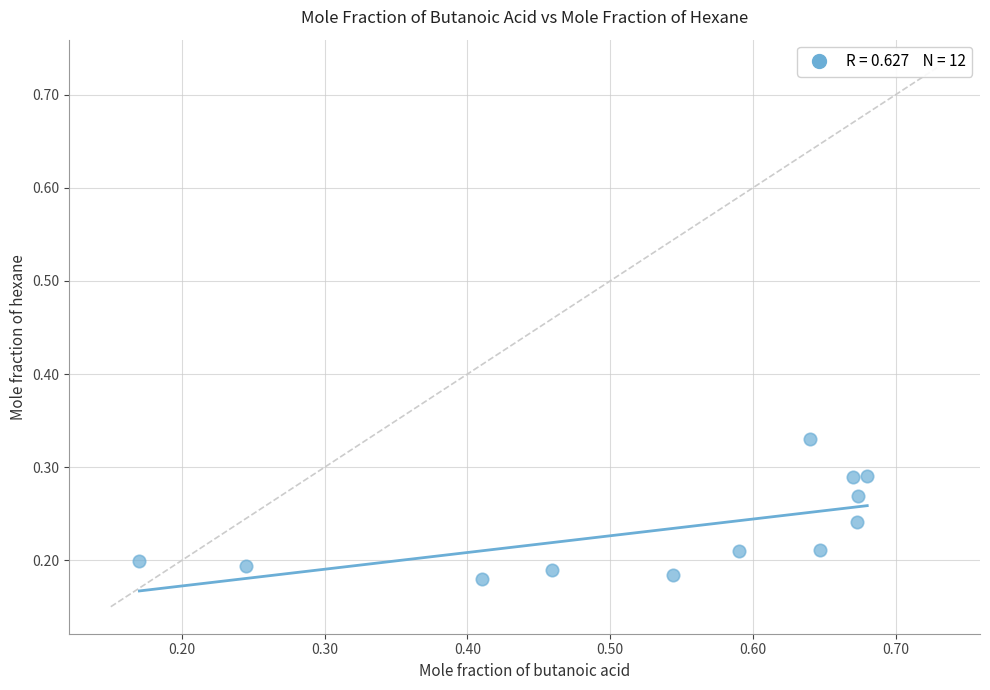

What is the average X value?

0.5